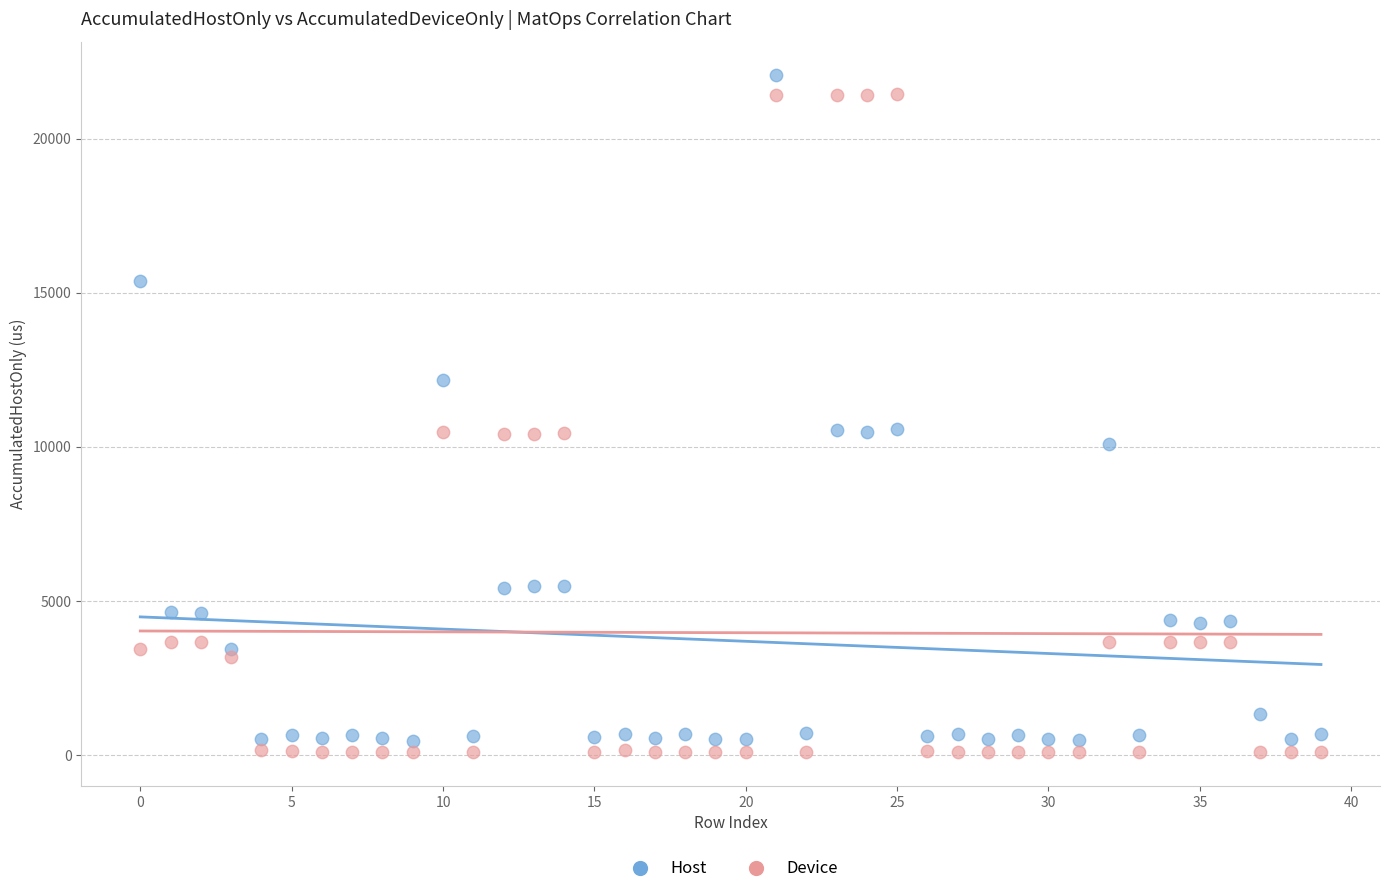

Across all data points, what is the range of Y values (max minus min)?

21948.5